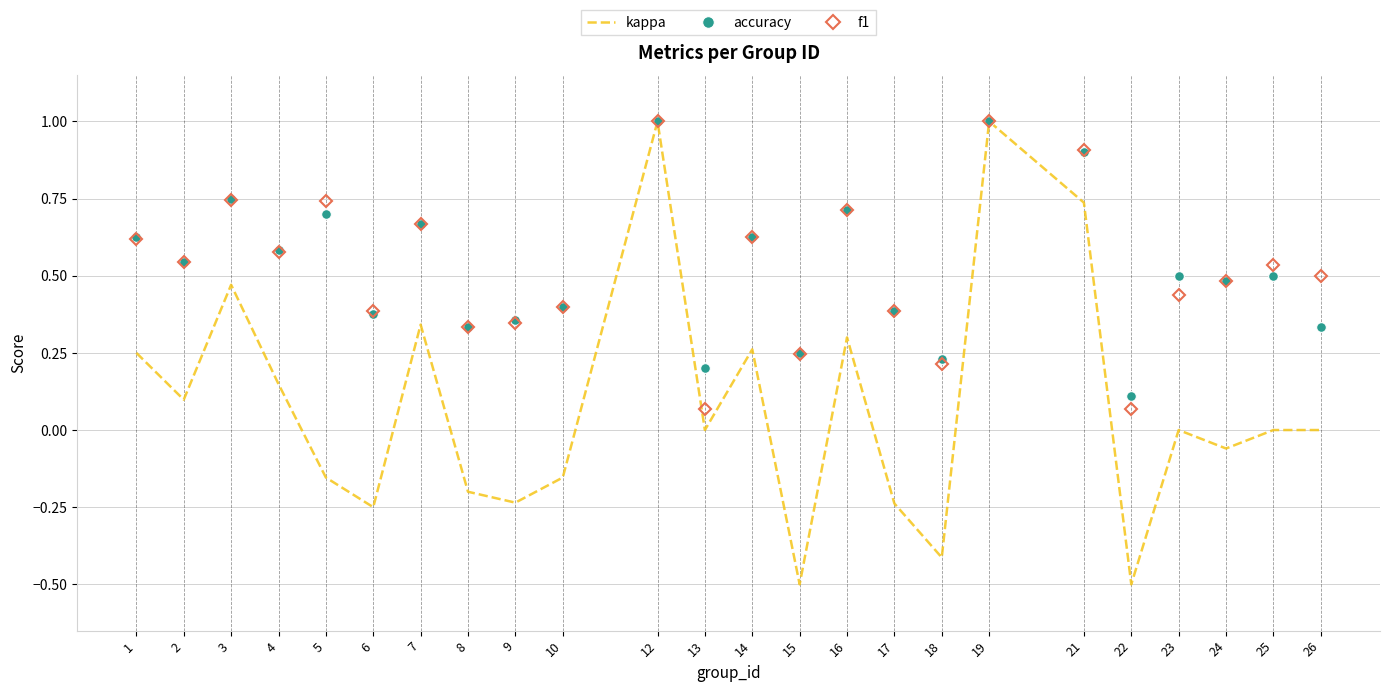

What is the sum of all accuracy values?

12.6